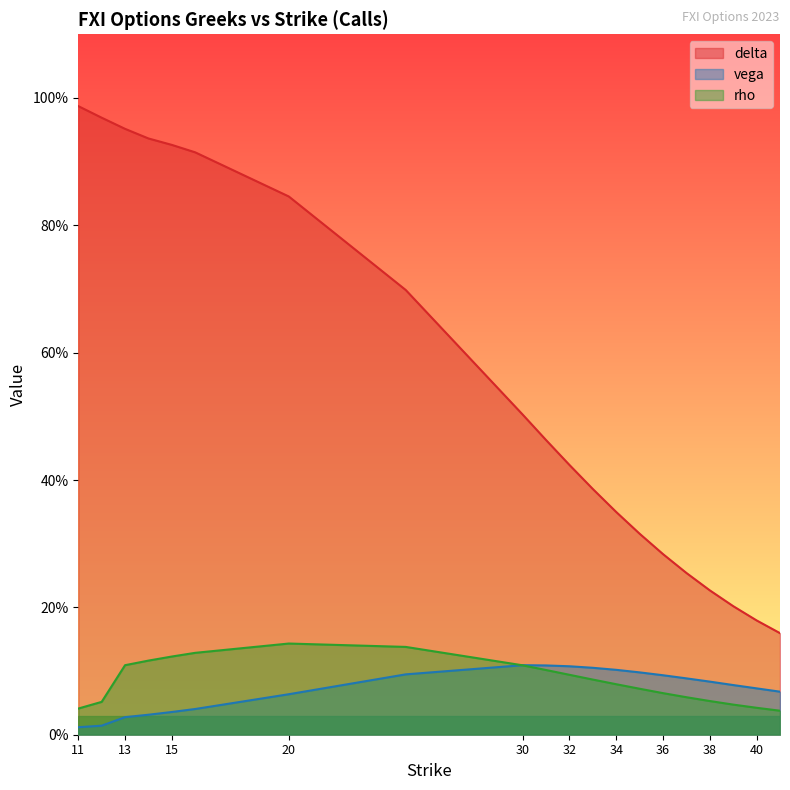

How many interior local peaks does the vega series have?

1